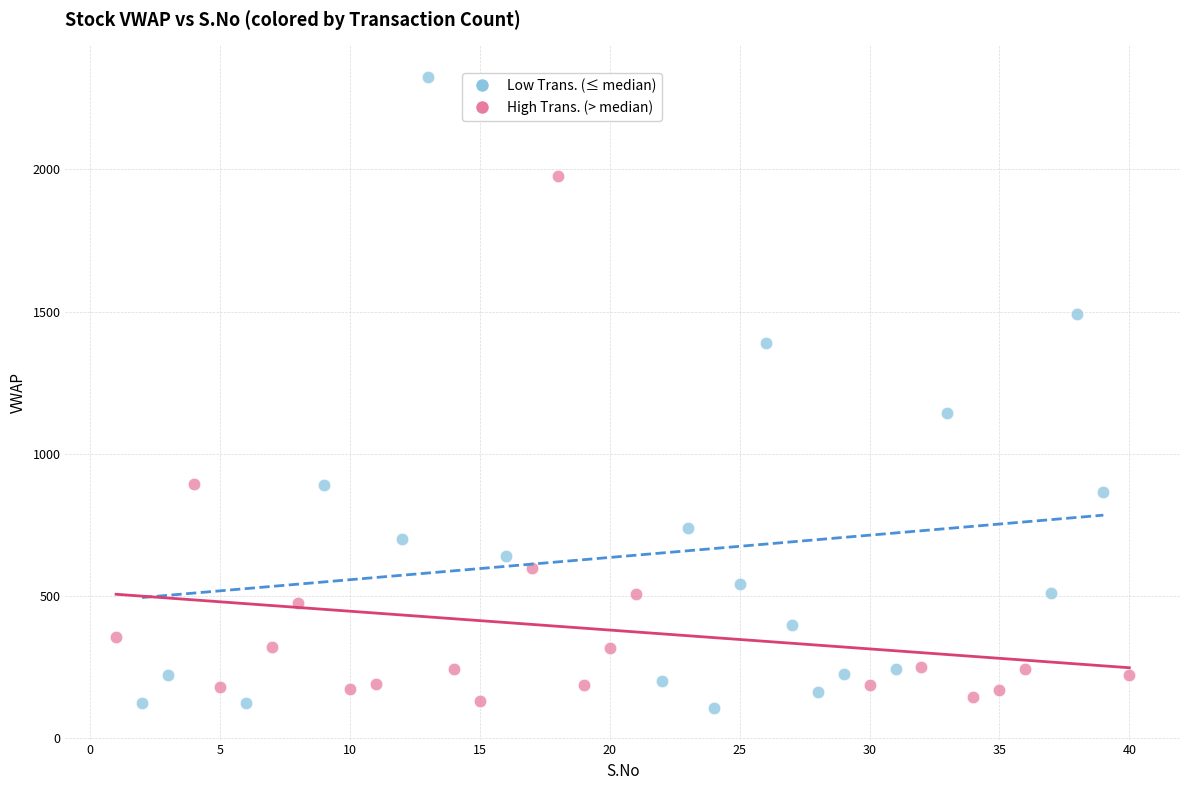

Which series has the widest spread of Y values?

Low Trans. (≤ median)